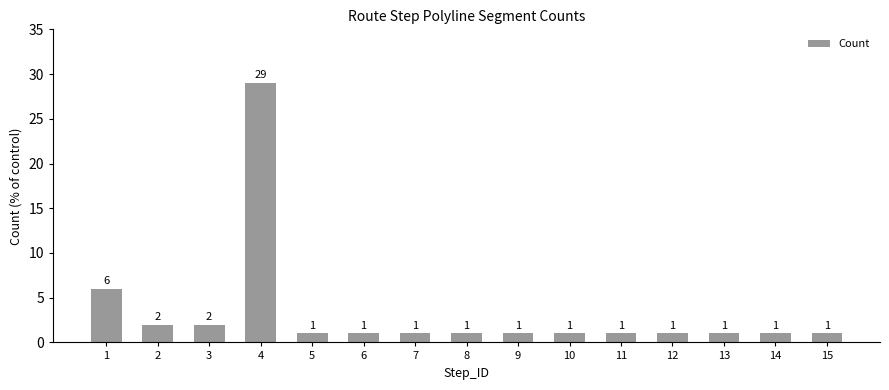

How many bars are there in total?

15